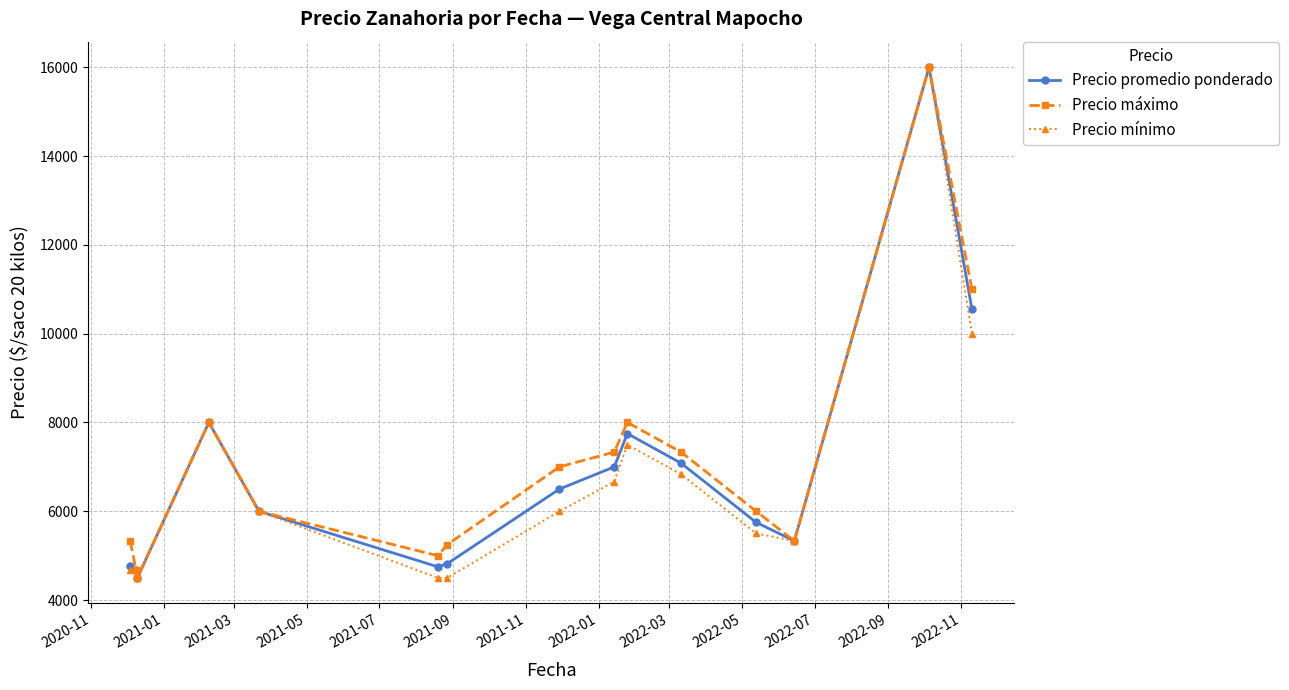

Rank the series by their average value, from highest to lowest.

Precio máximo, Precio promedio ponderado, Precio mínimo